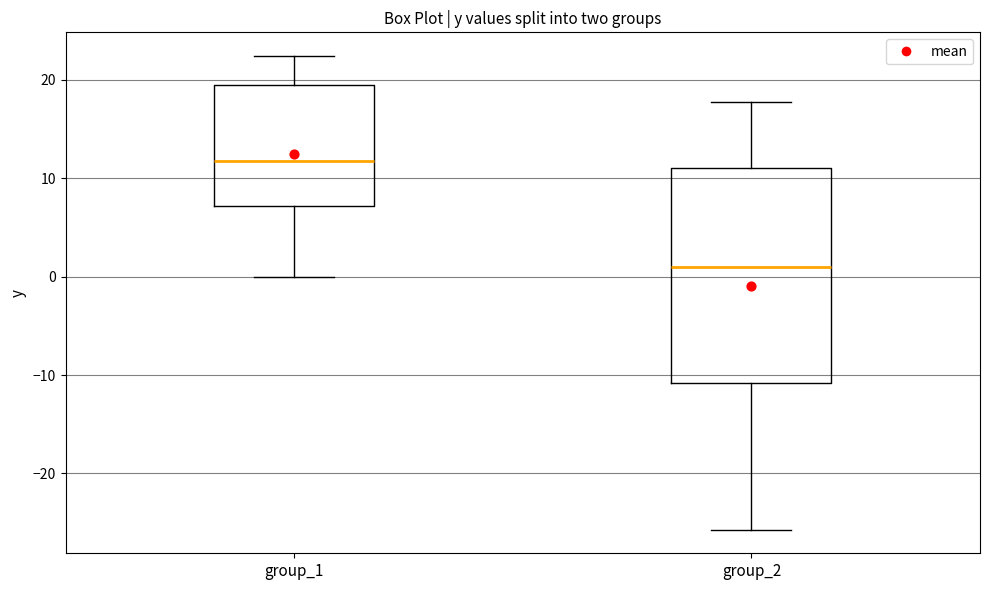

Reading left to right, transcribe this box plot: for each box, give where its median line is, the range the box spans, and where its two whiskers end, as read against the y-axis. The values are not printed on the chart, so give them approximately, as read against the axis.

group_1: median 12, box 7 to 19, whiskers 0 to 22
group_2: median 1, box -11 to 11, whiskers -26 to 18